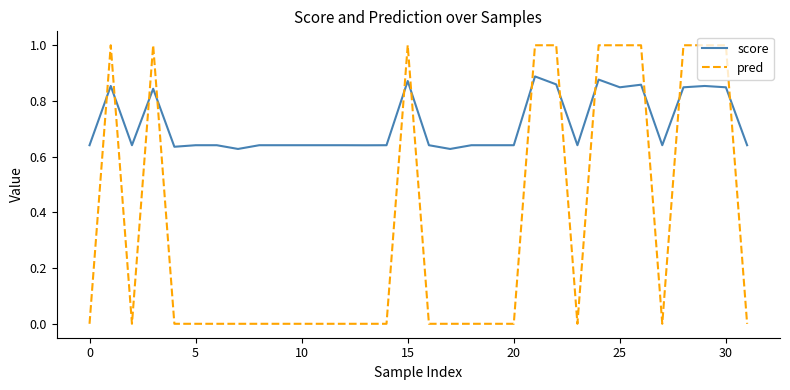

What is the difference between the maximum and minimum values in the score series?

0.3